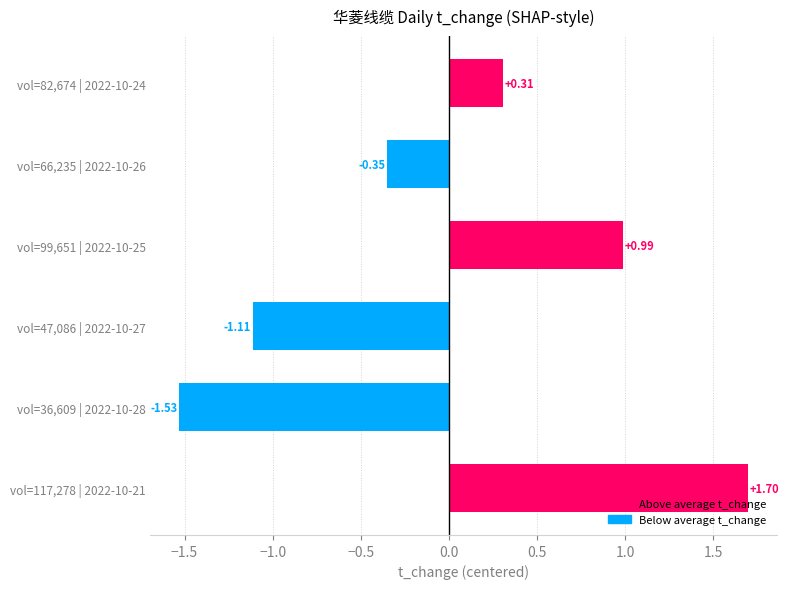

Rank the categories by value from highest to lowest.

vol=117,278 | 2022-10-21, vol=99,651 | 2022-10-25, vol=82,674 | 2022-10-24, vol=66,235 | 2022-10-26, vol=47,086 | 2022-10-27, vol=36,609 | 2022-10-28